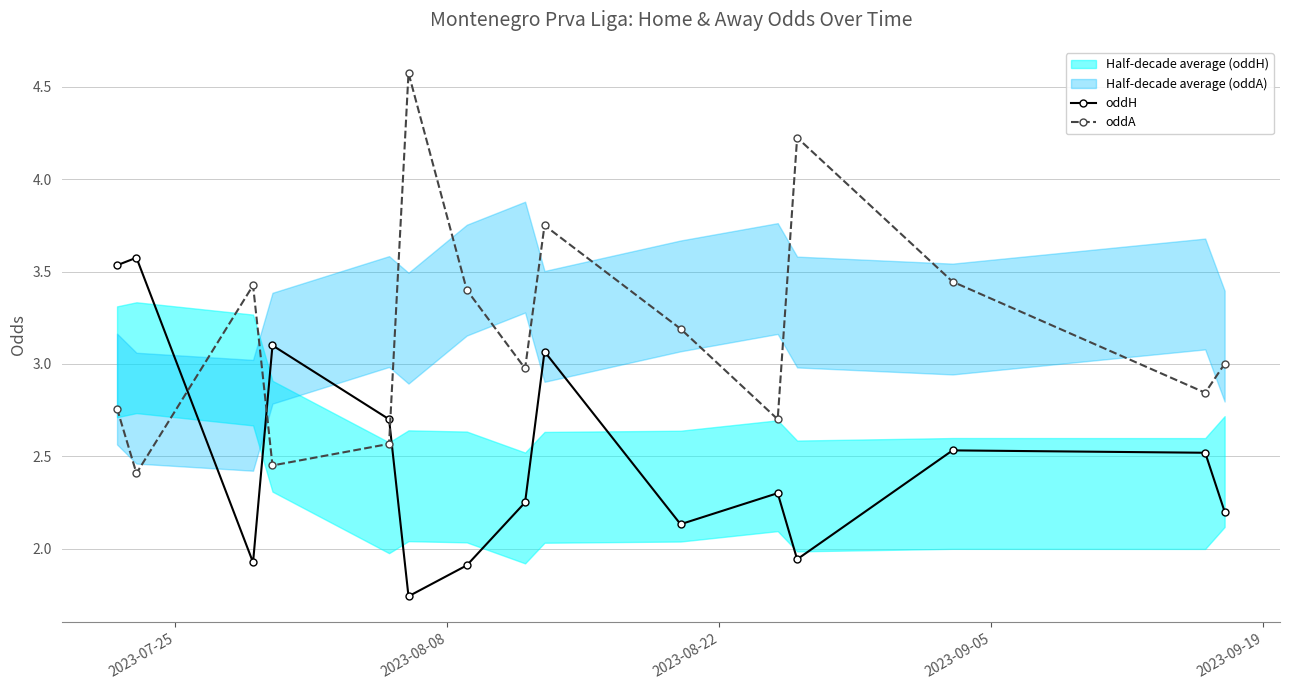

Which series has the largest range (max minus min)?

oddA